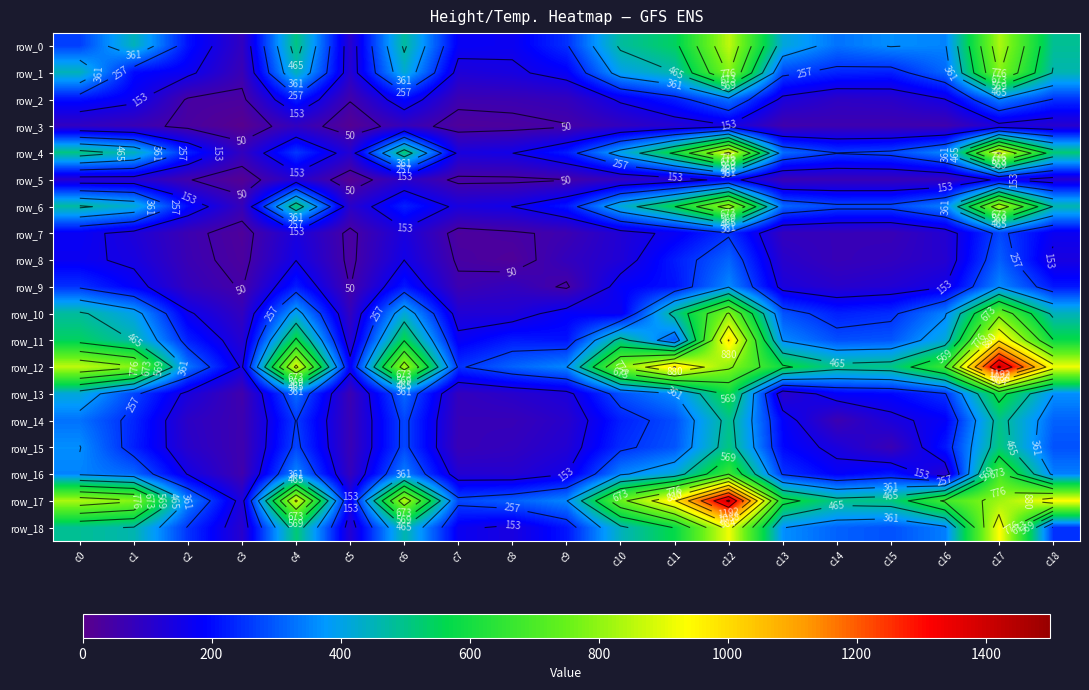

The value of row_15 at c13 is 100. True or false?

False